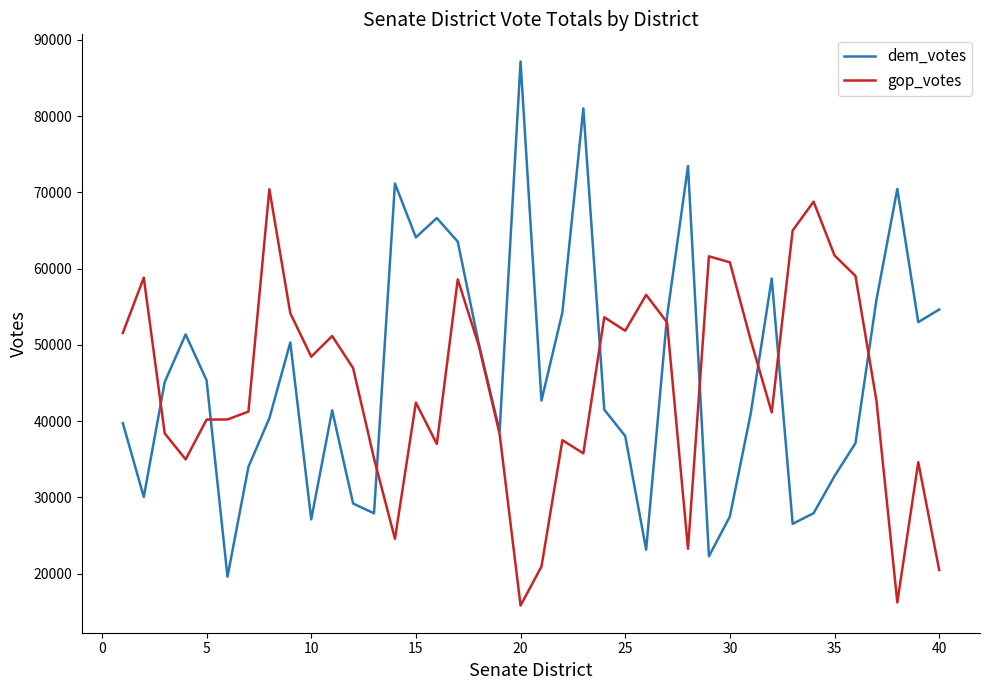

Rank the series by their maximum value, from lowest to highest.

gop_votes, dem_votes